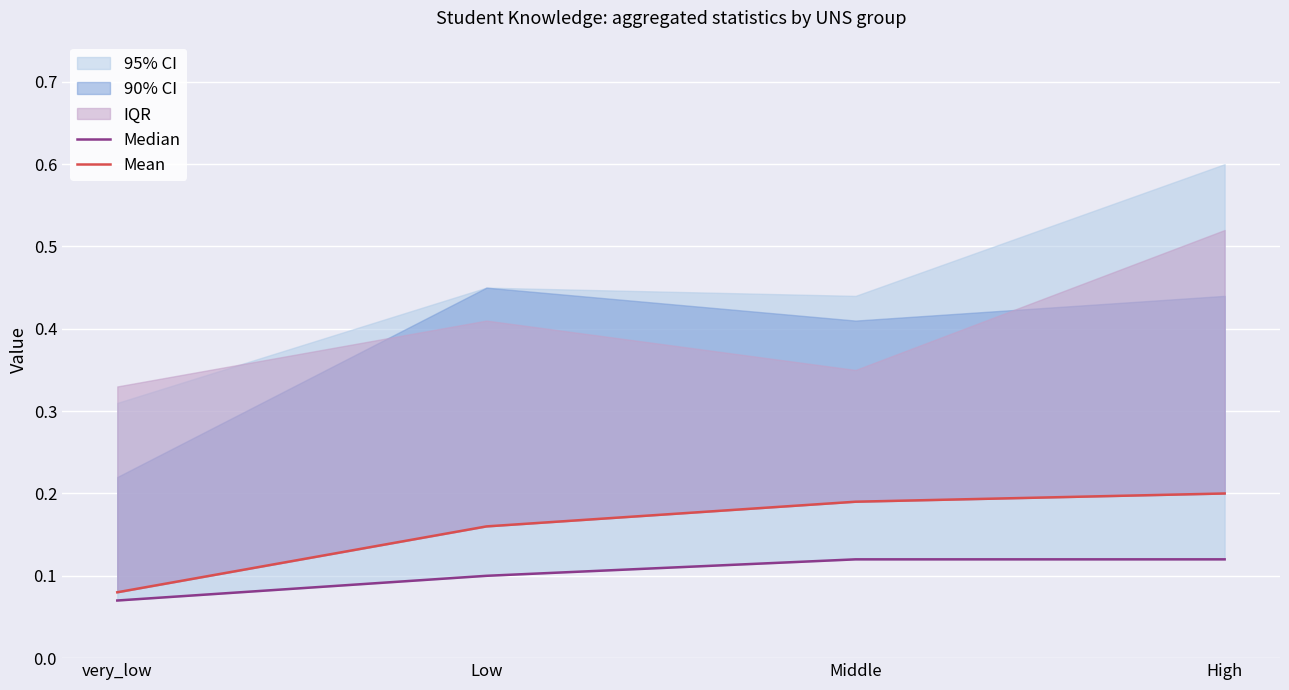

Does the chart display data point markers on the line(s)?

No